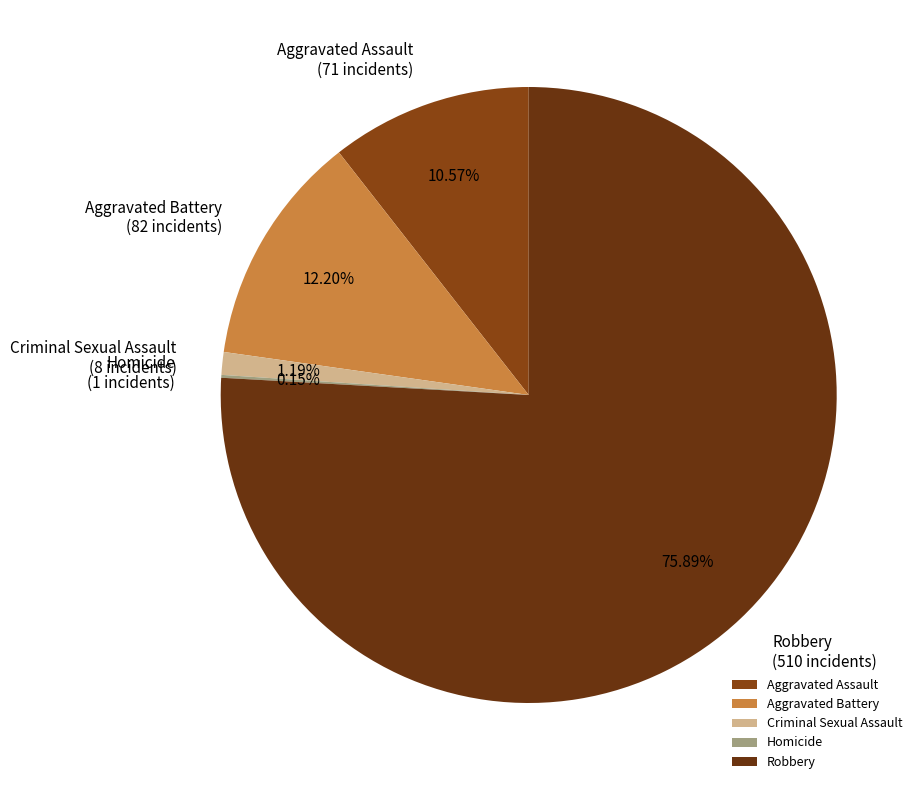

Does any single category account for the majority?

Yes